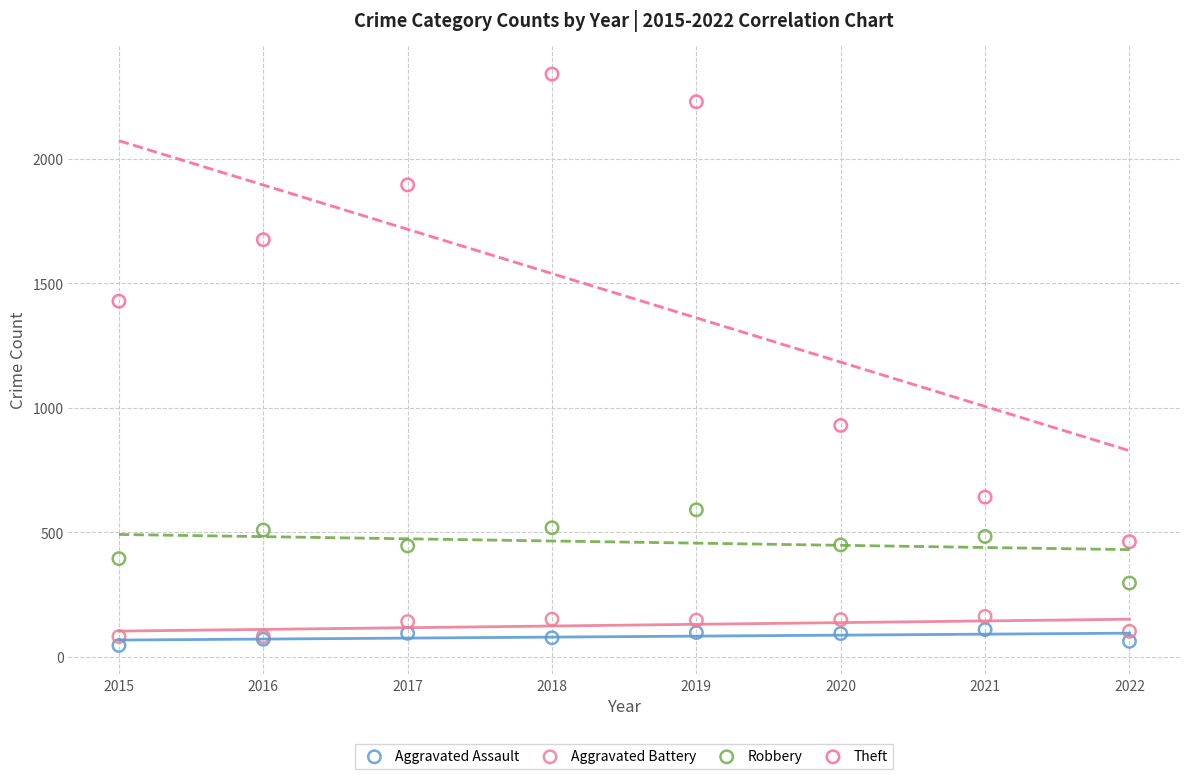

Across all series, what Y value is closest to 1193?

1429